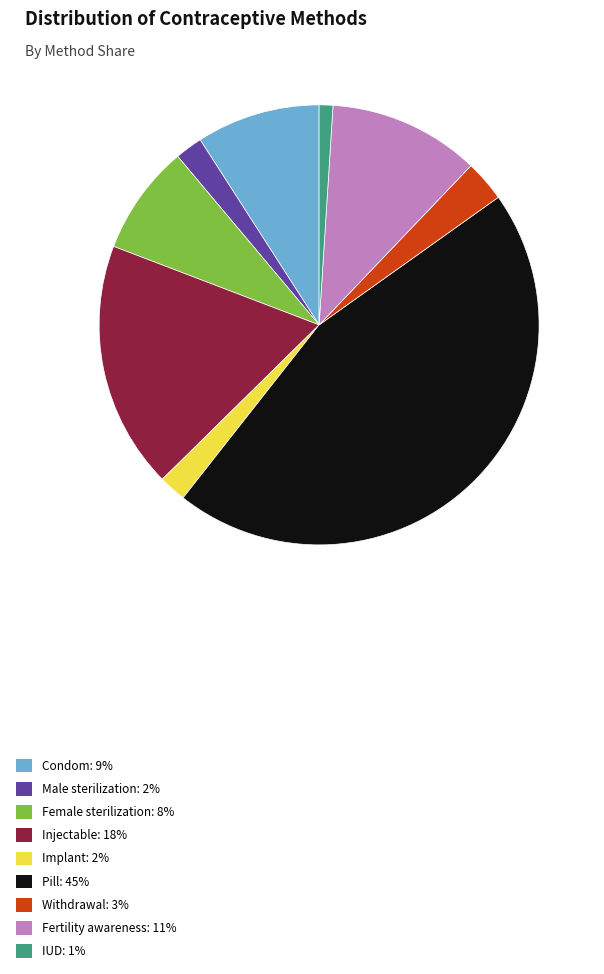

Is there a majority slice in this chart?

No